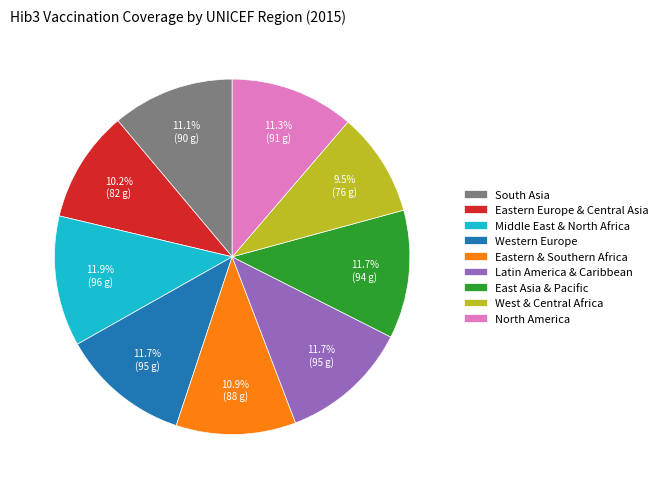

To the nearest percent, what portion does Eastern & Southern Africa represent?

11%